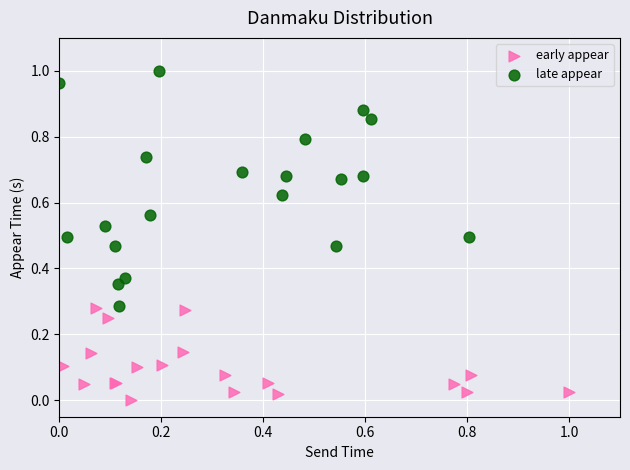

Which series reaches the maximum Y coordinate?

late appear